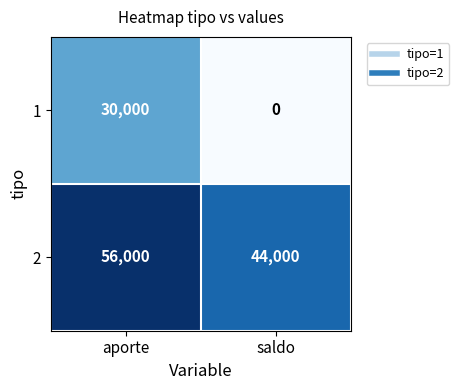

What is the difference between the 2 values at saldo and aporte?

12000